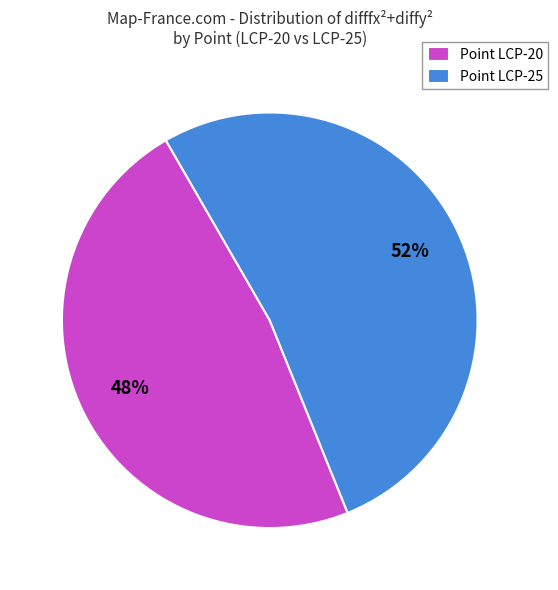

To the nearest percent, what is the difference between the largest and smallest slice percentages?

4%